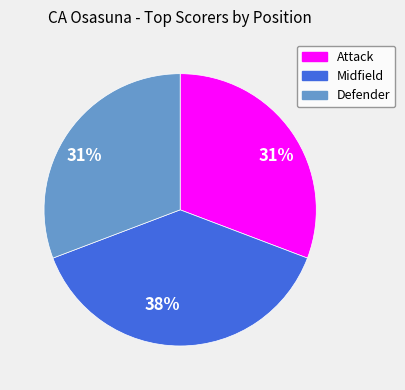

To the nearest percent, what is the average slice percentage?

33%